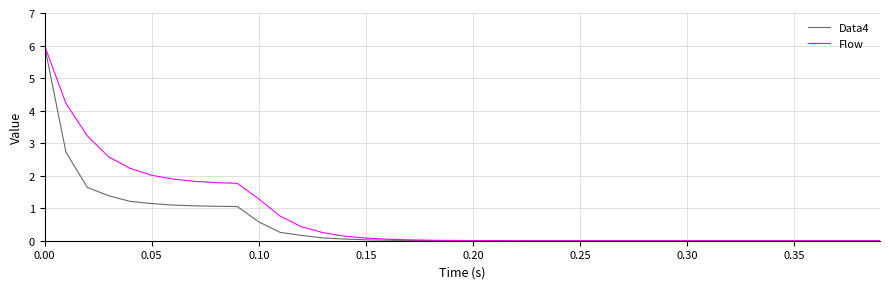

What is the highest value of the Flow series?

6.0